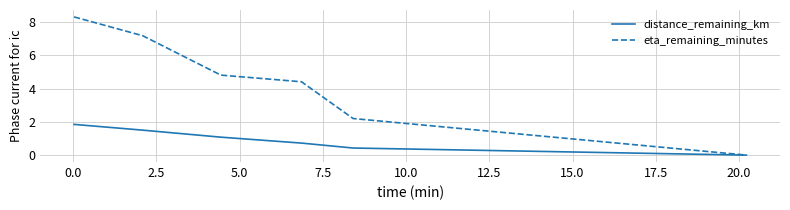

Which series has the largest range (max minus min)?

eta_remaining_minutes